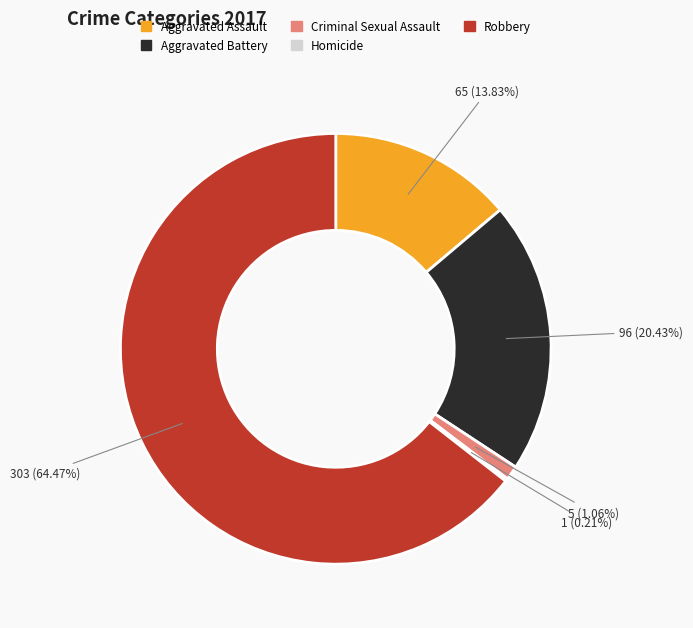

To the nearest percent, what percentage of the pie is Aggravated Assault?

14%